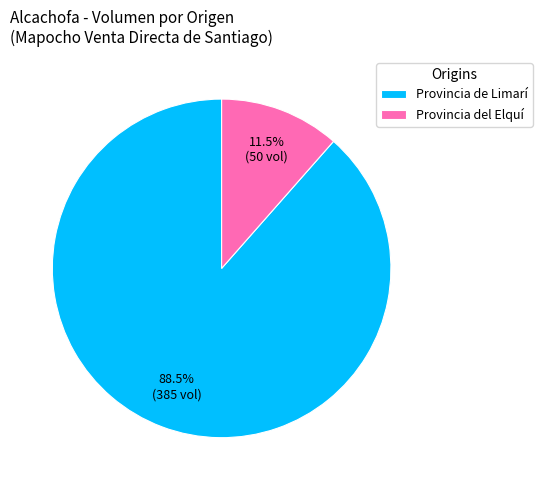

Combined, do Provincia del Elquí and Provincia de Limarí account for over 50%?

Yes